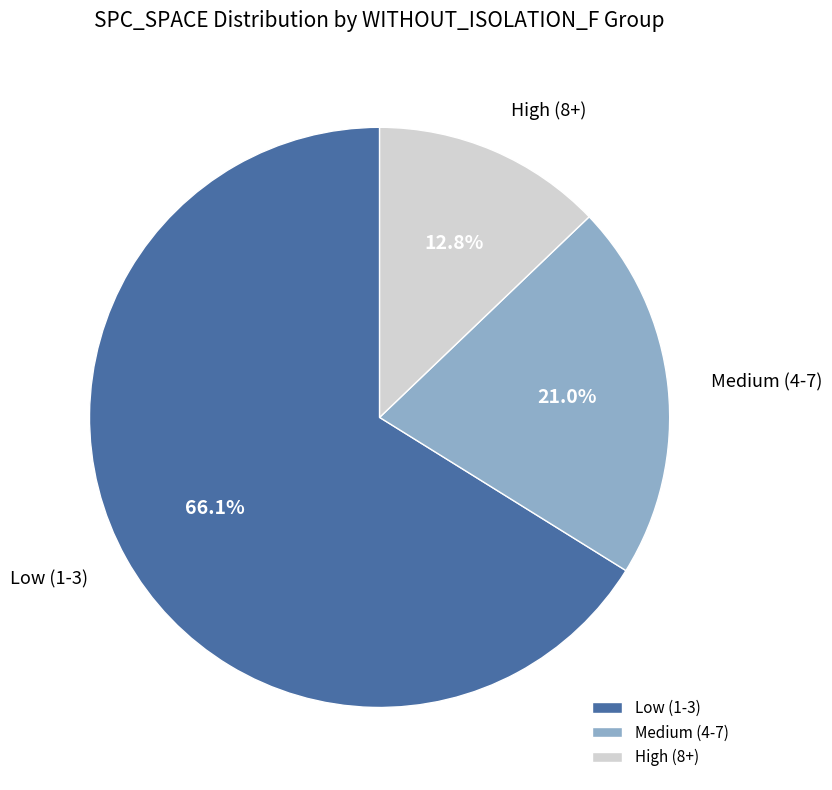

Approximately how many times larger is the value at Medium (4-7) compared to High (8+)?

1.6